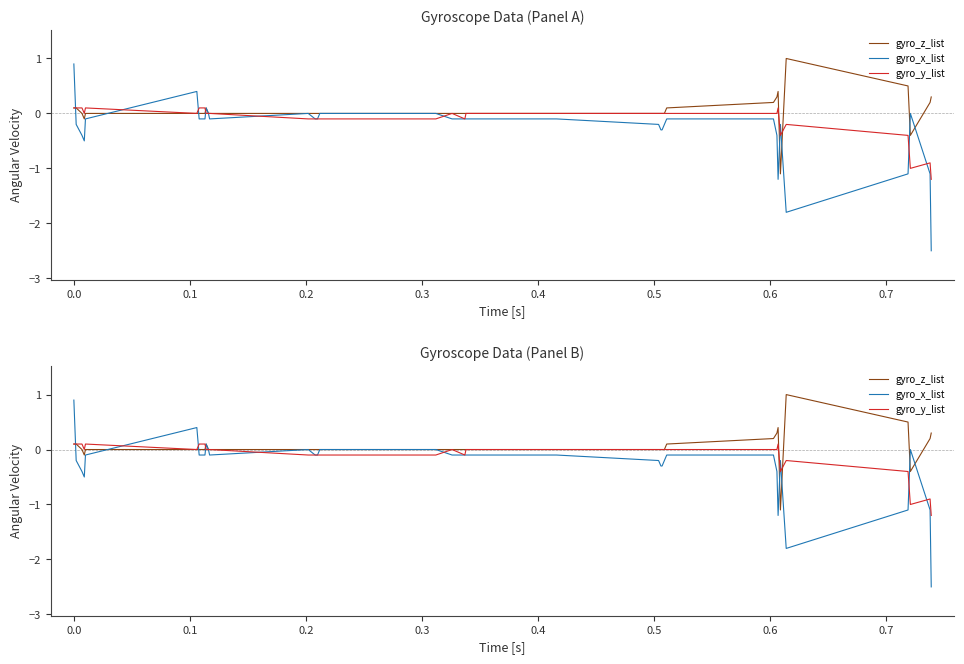

At how many categories does at least one series exceed -1?

40